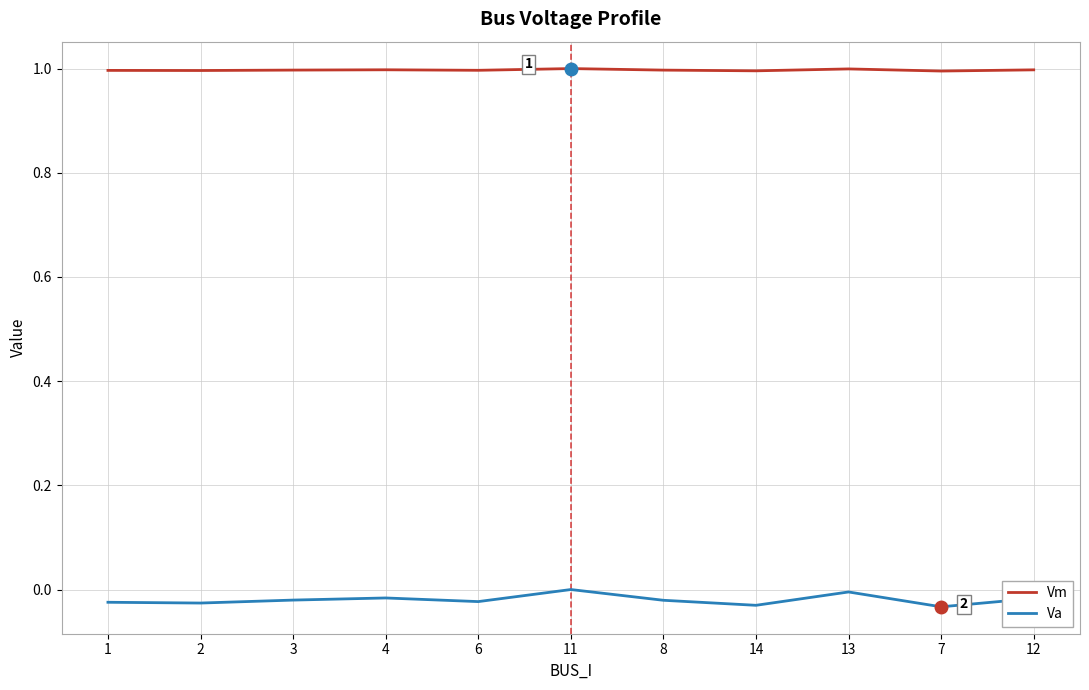

Is the value of Va at 2 greater than the value of Vm at 2?

No